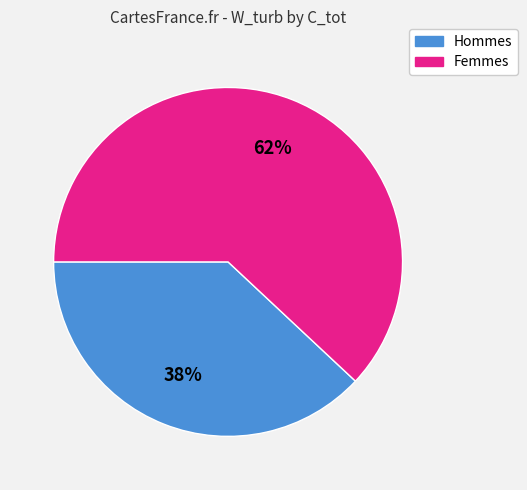

Does any single category account for the majority?

Yes